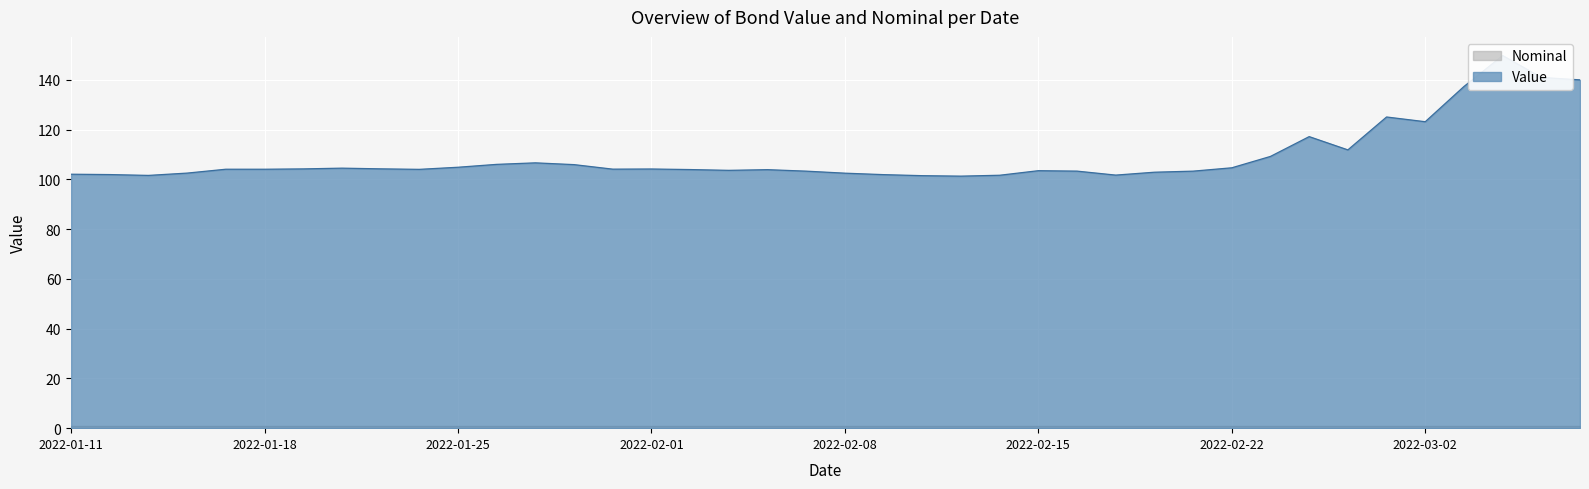

How many values are below 104?

19